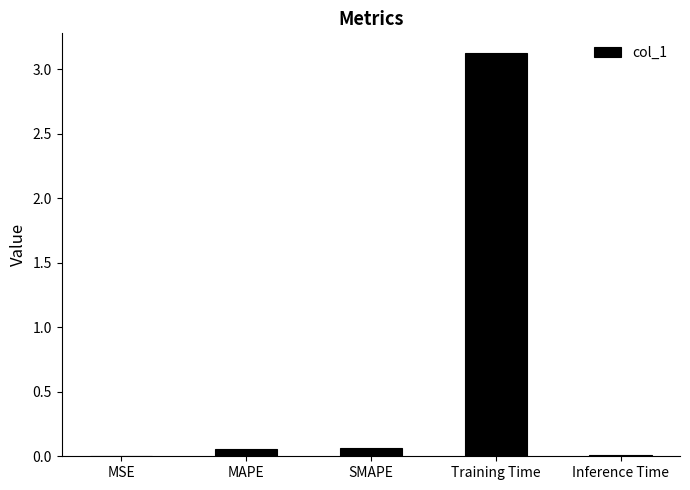

What is the change in value from Training Time to Inference Time?

-3.1